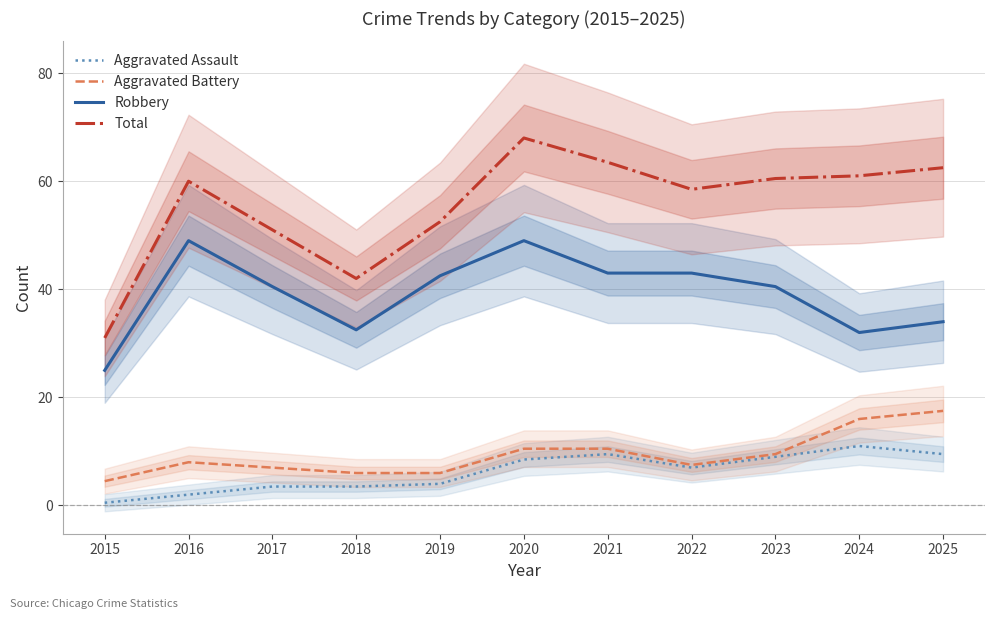

How many interior local valleys does the Robbery series have?

2